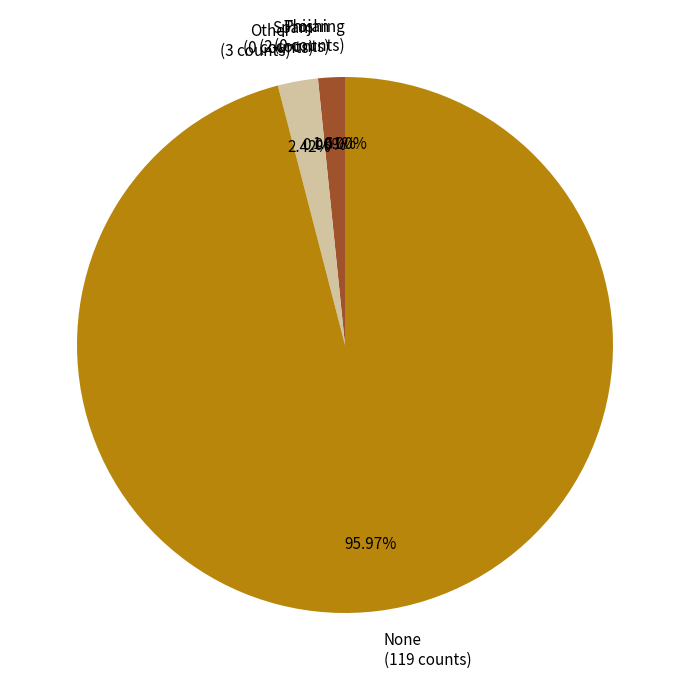

Is None the majority of the pie?

Yes